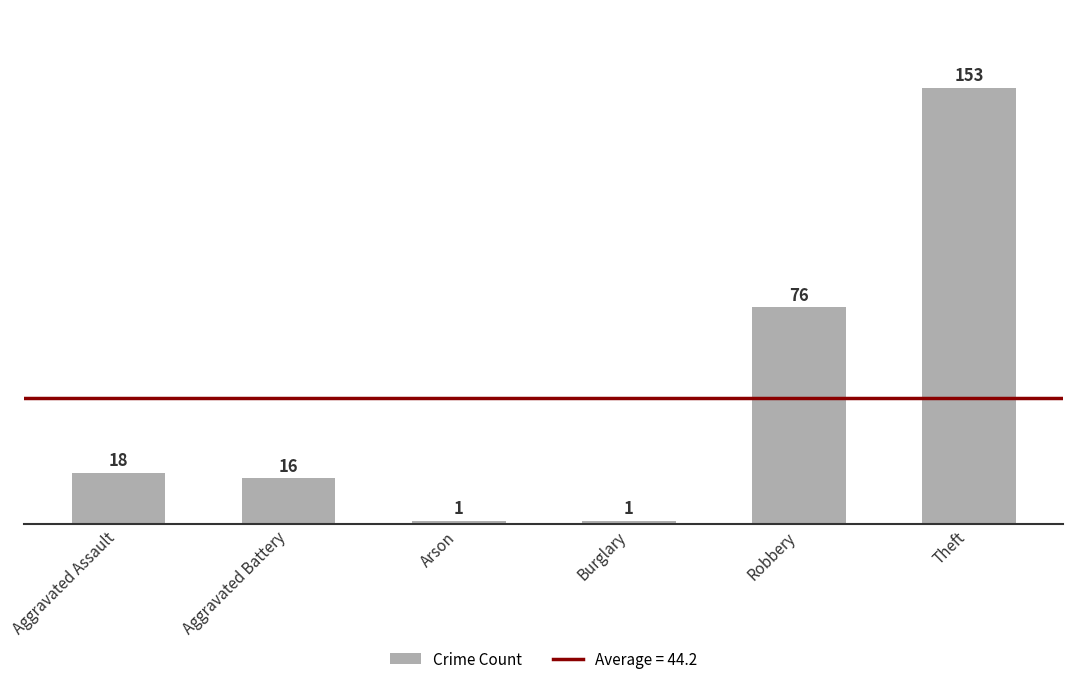

What is the value of the 1st bar from the left?

18